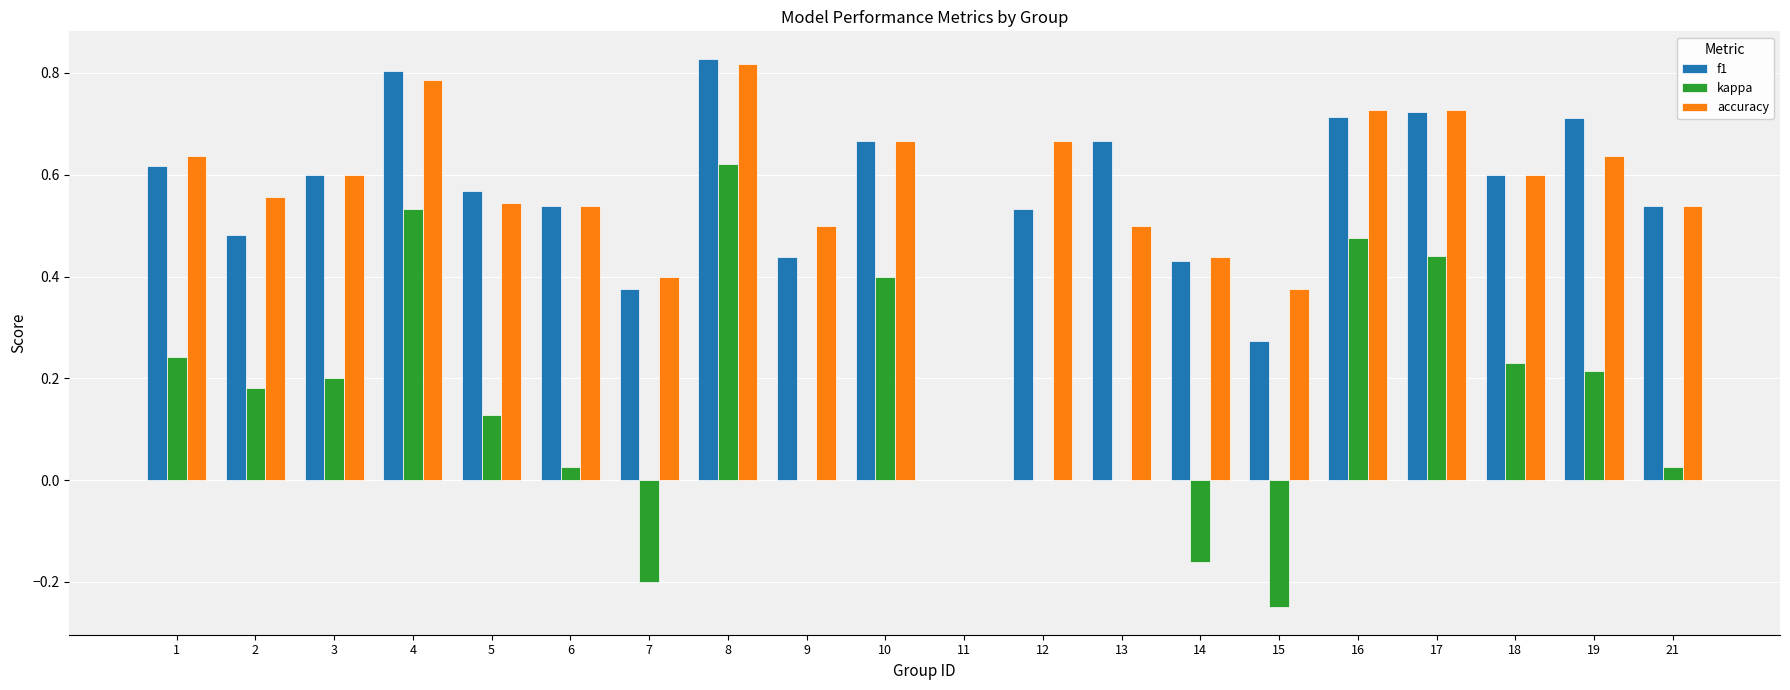

The value of kappa at 16 is 0.3. True or false?

False